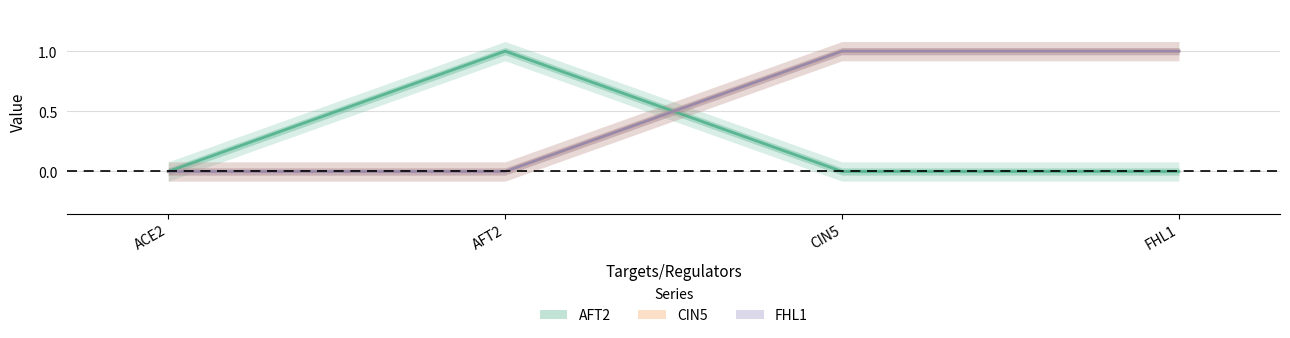

What is the highest value of the CIN5 series?

1